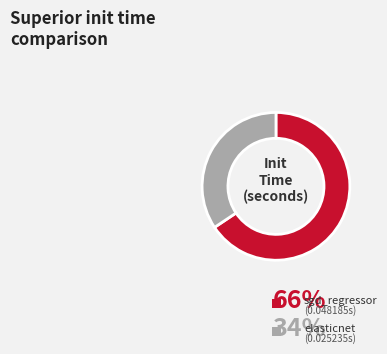

Rank the categories by value from lowest to highest.

elasticnet, sgd_regressor